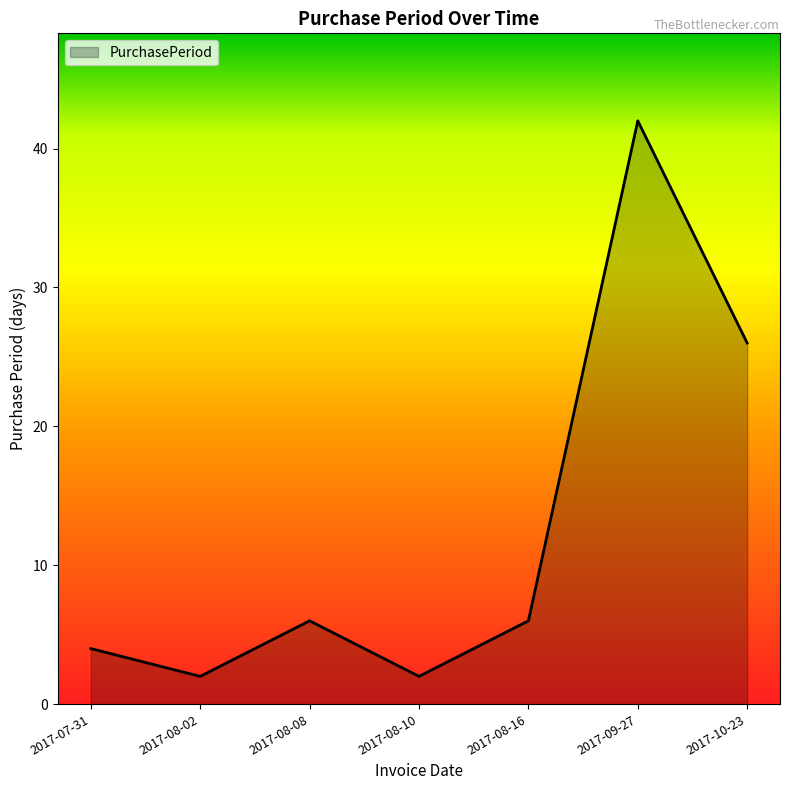

How many lines are shown in the chart?

1